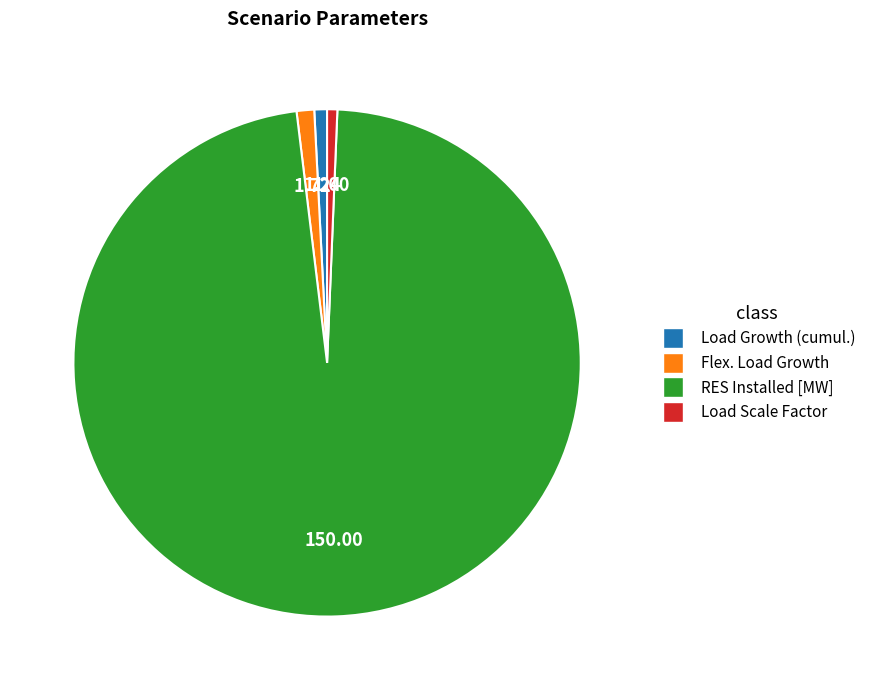

The Load Growth (cumul.) slice represents 1% of the pie. True or false?

True